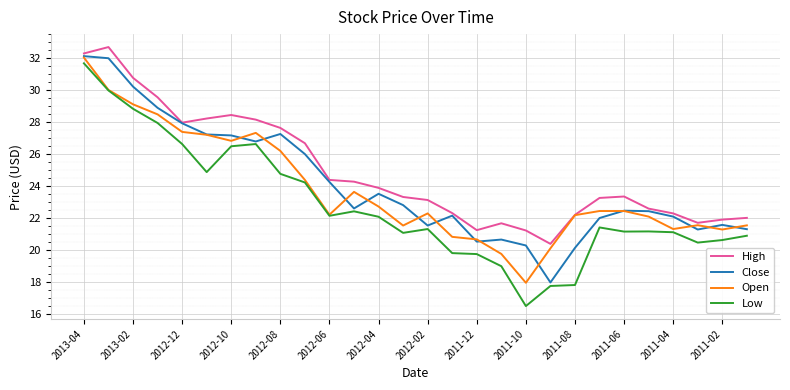

Which series has the widest spread of values?

Low